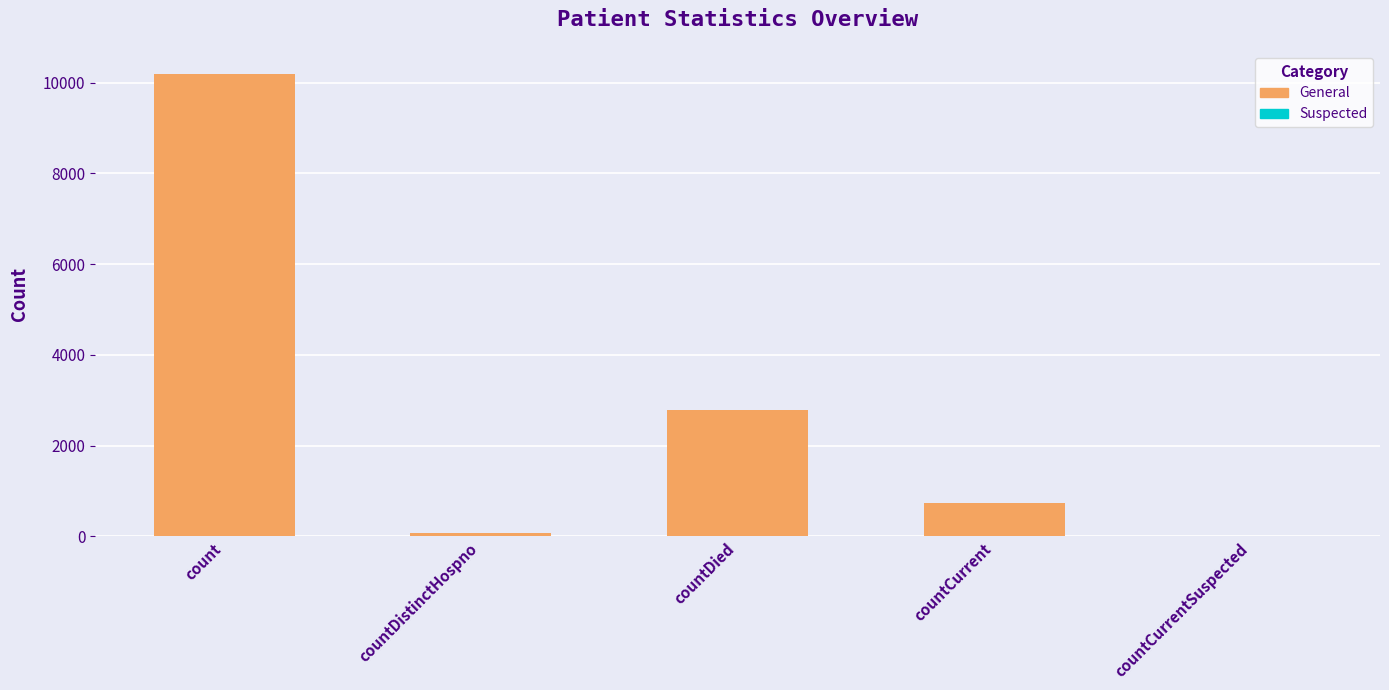

The chart shows a value of 227 at countCurrent. True or false?

False